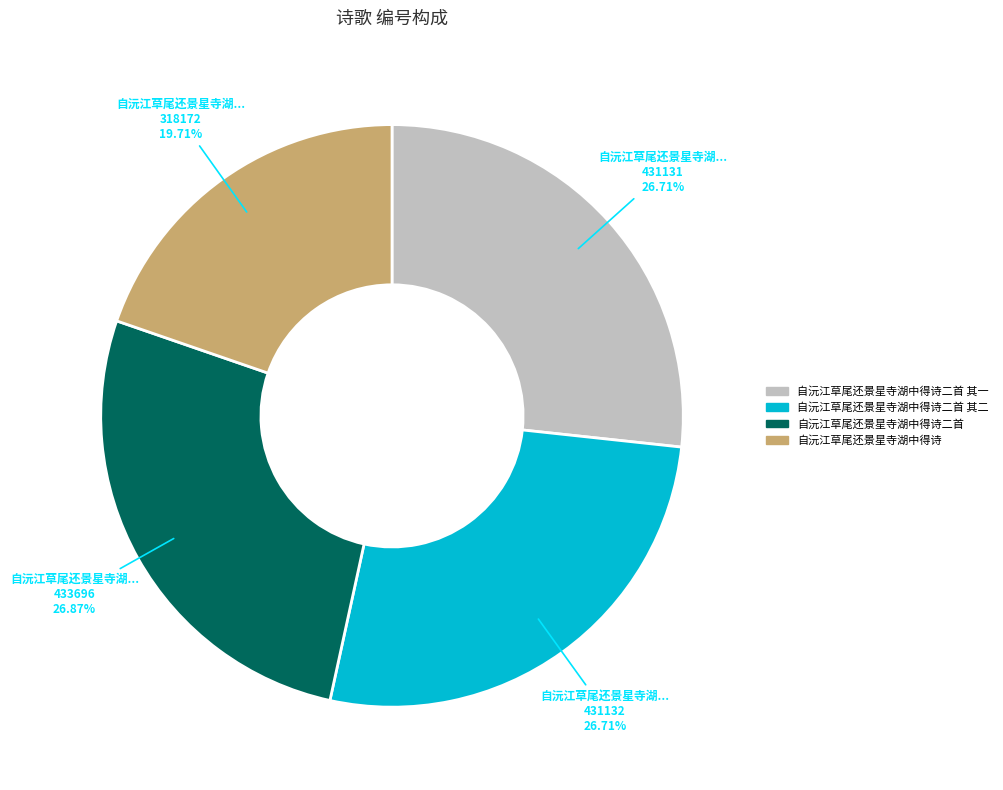

Does any single category account for the majority?

No